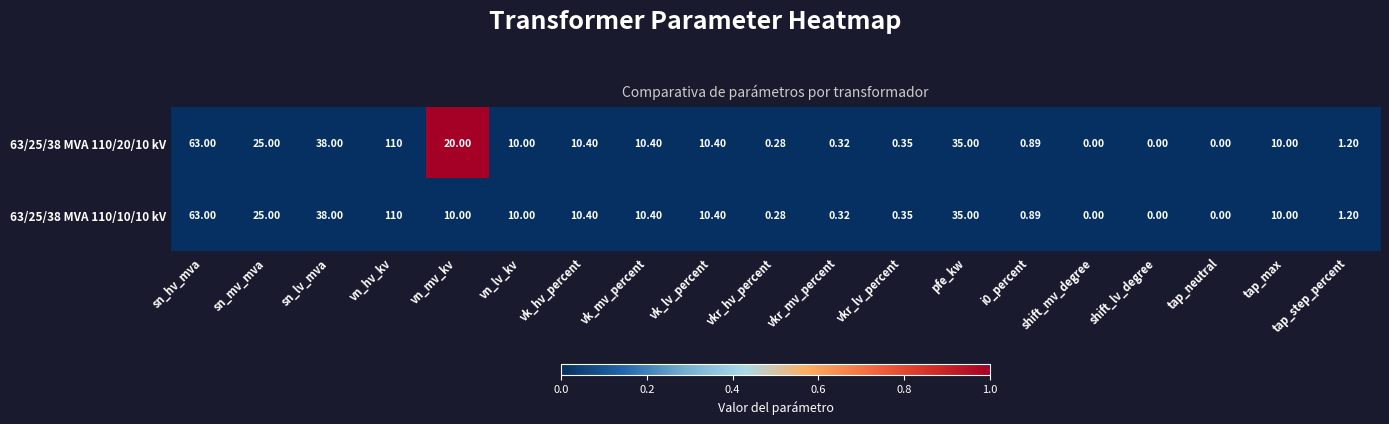

Where is 63/25/38 MVA 110/20/10 kV nearest to the value 55?

sn_hv_mva